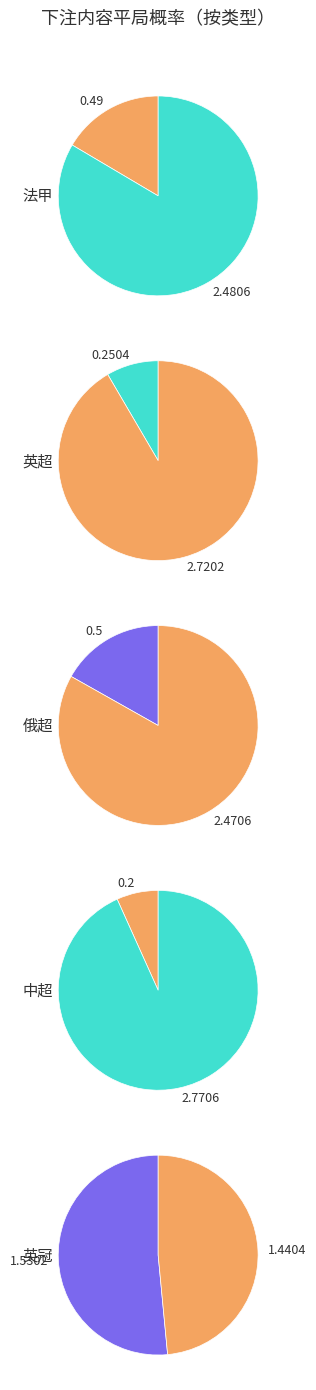

True or false: 中超 accounts for 18% of the total.

False